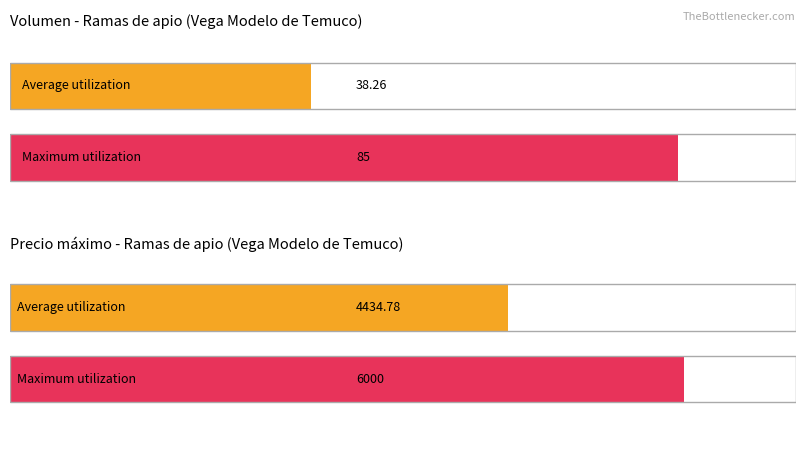

What are all the series names shown in the legend?

Volumen, Precio máximo